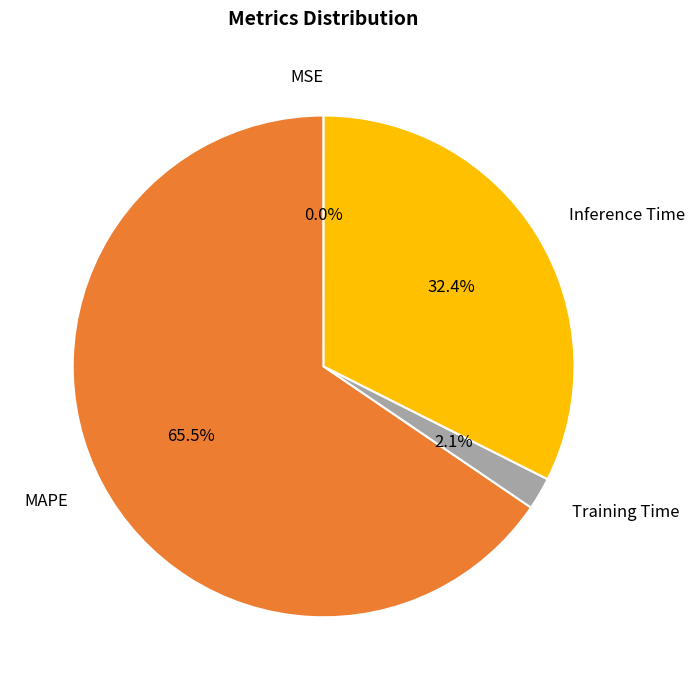

Which category has the biggest portion of the pie?

MAPE